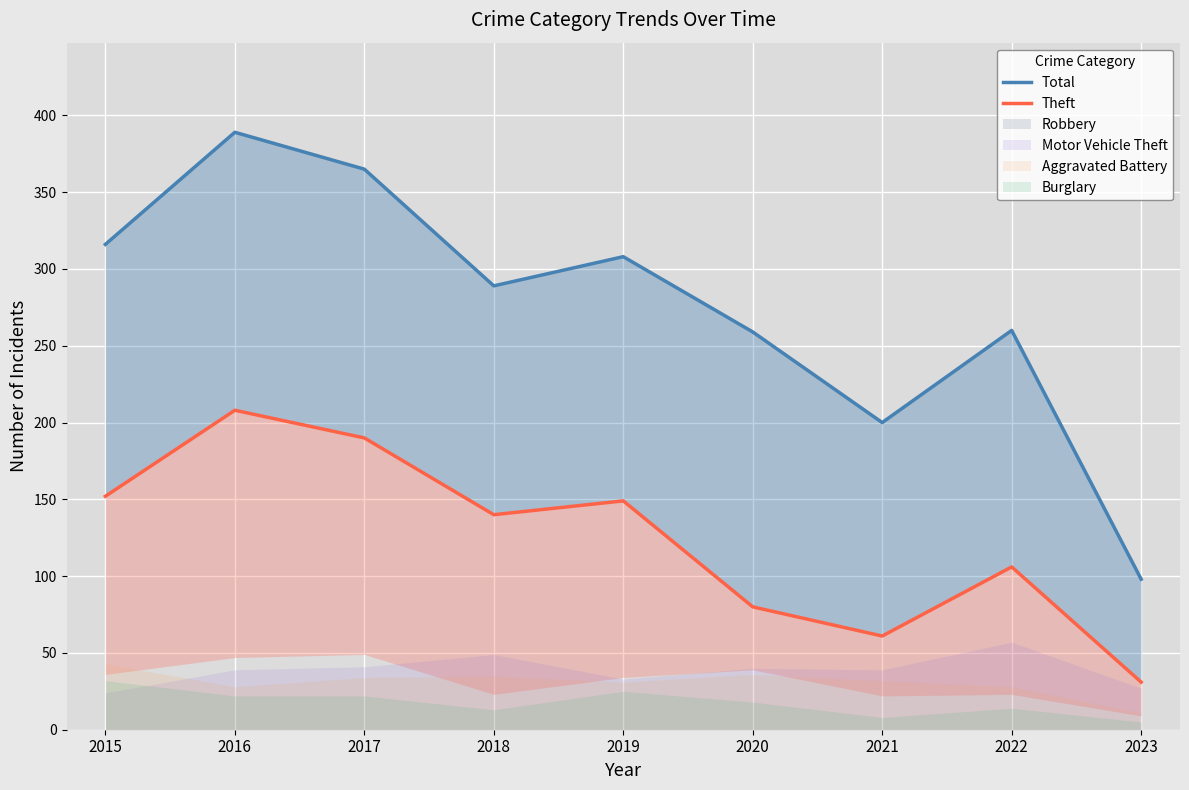

What is the value of the Total point at the 9th from the left?

98